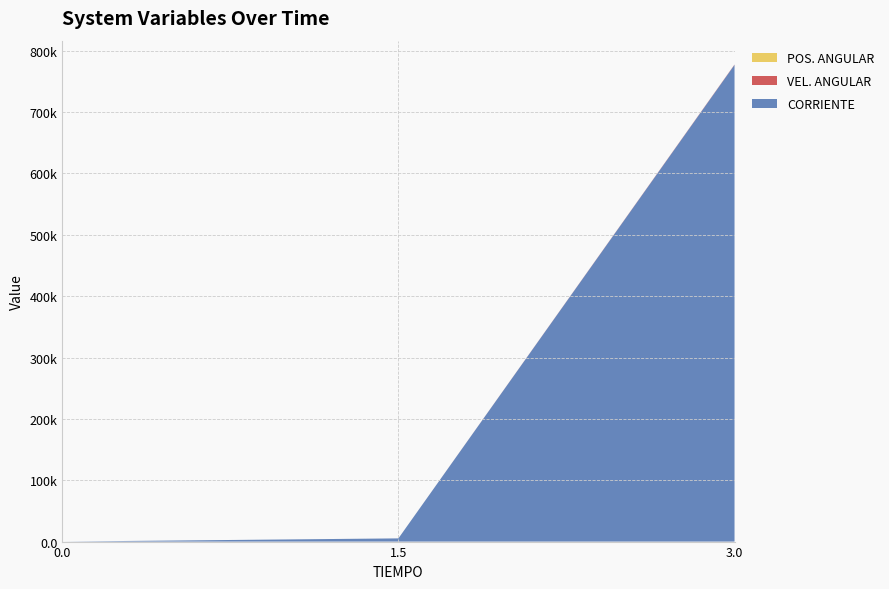

Reading left to right, transcribe all the data shown in this chart.

CORRIENTE: 0.0	5216.8	777022.2
VEL. ANGULAR: 0.0	2.7	487.8
POS. ANGULAR: 0.0	2.0	7.4